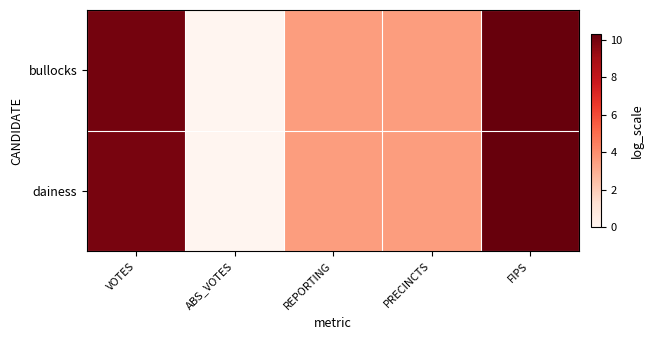

At how many categories does at least one series exceed 1?

4